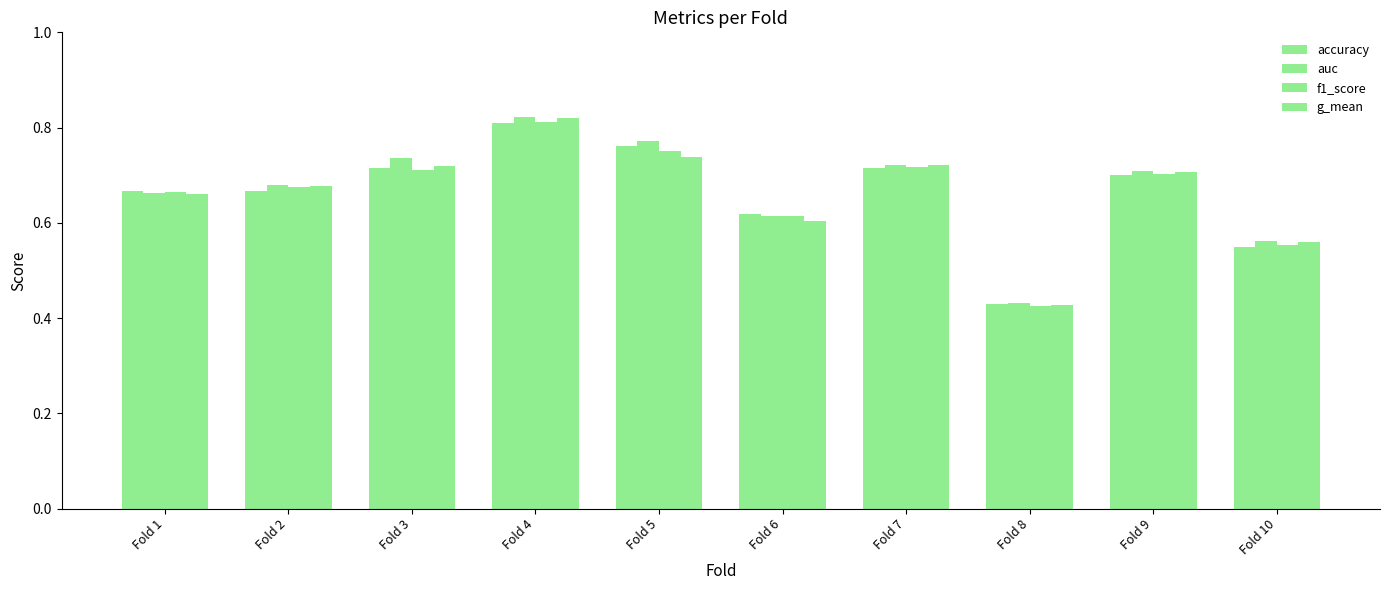

The auc series shows 1.3 at Fold 7. True or false?

False